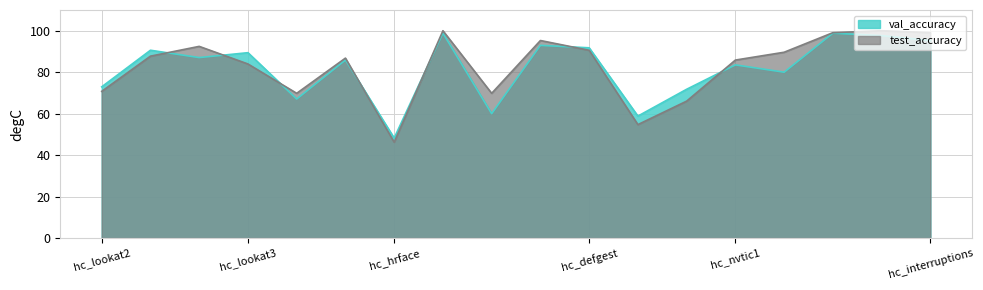

Which series has the widest spread of values?

test_accuracy